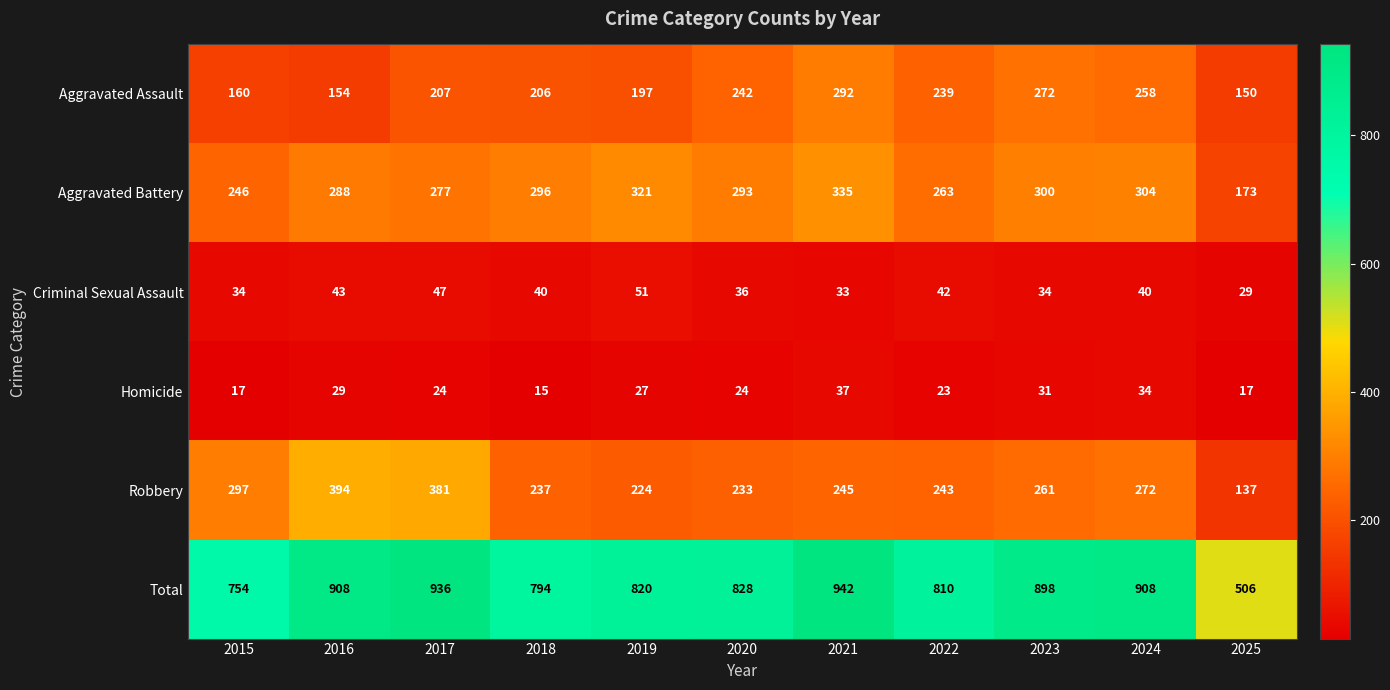

Between 2024 and 2025, which series saw the biggest shift?

Total